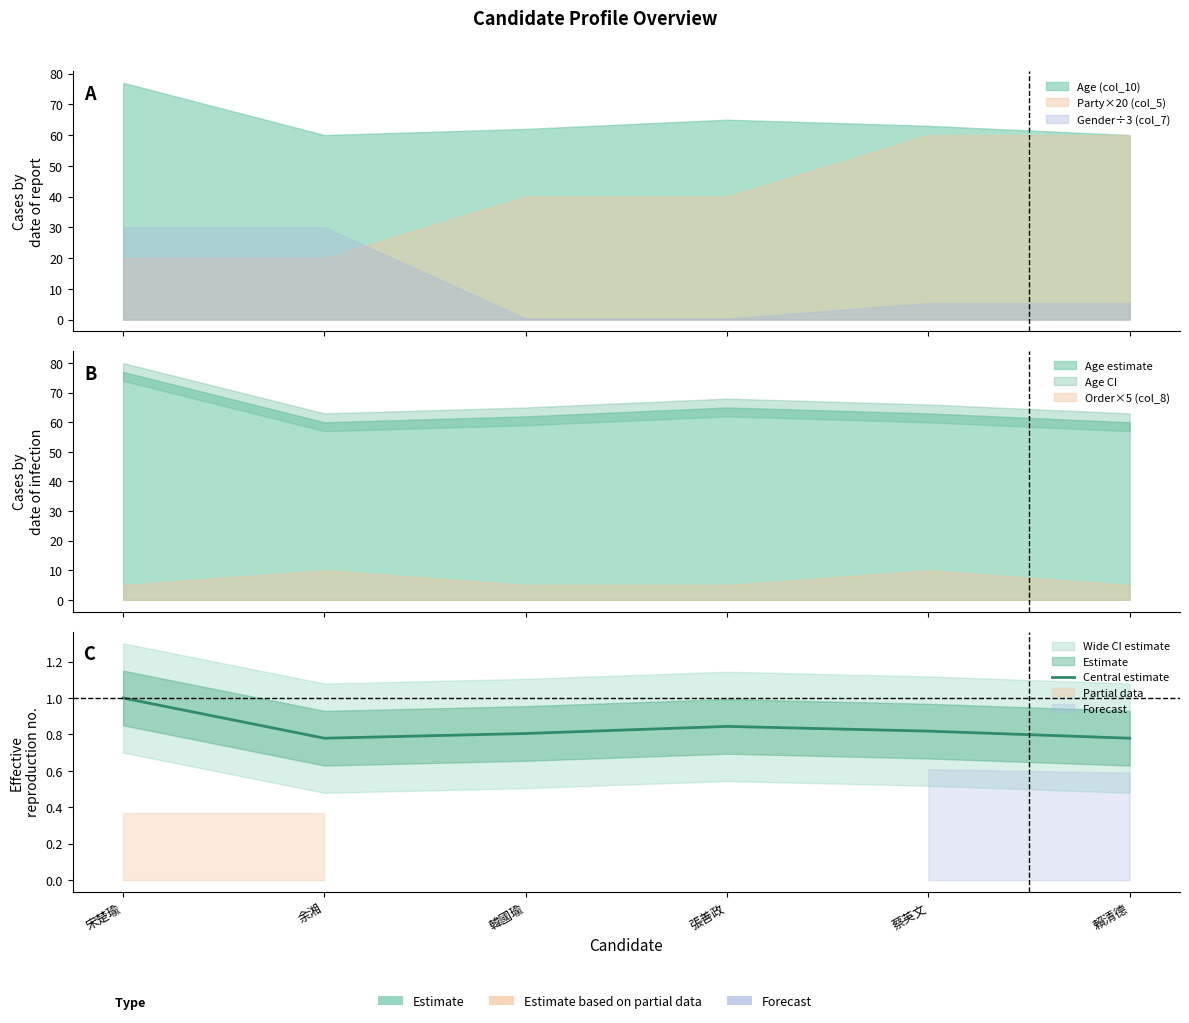

What is the smallest value displayed?

0.8